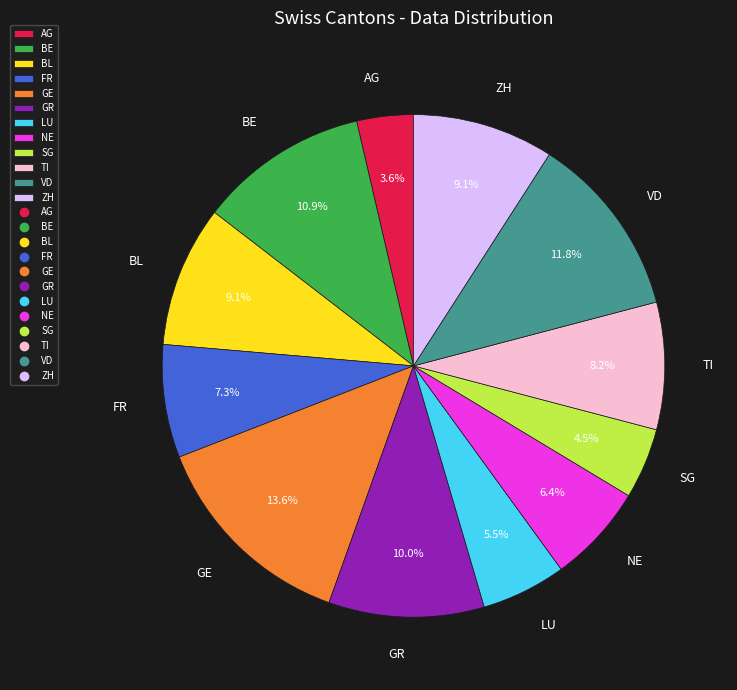

What is the smallest slice in the pie chart?

AG